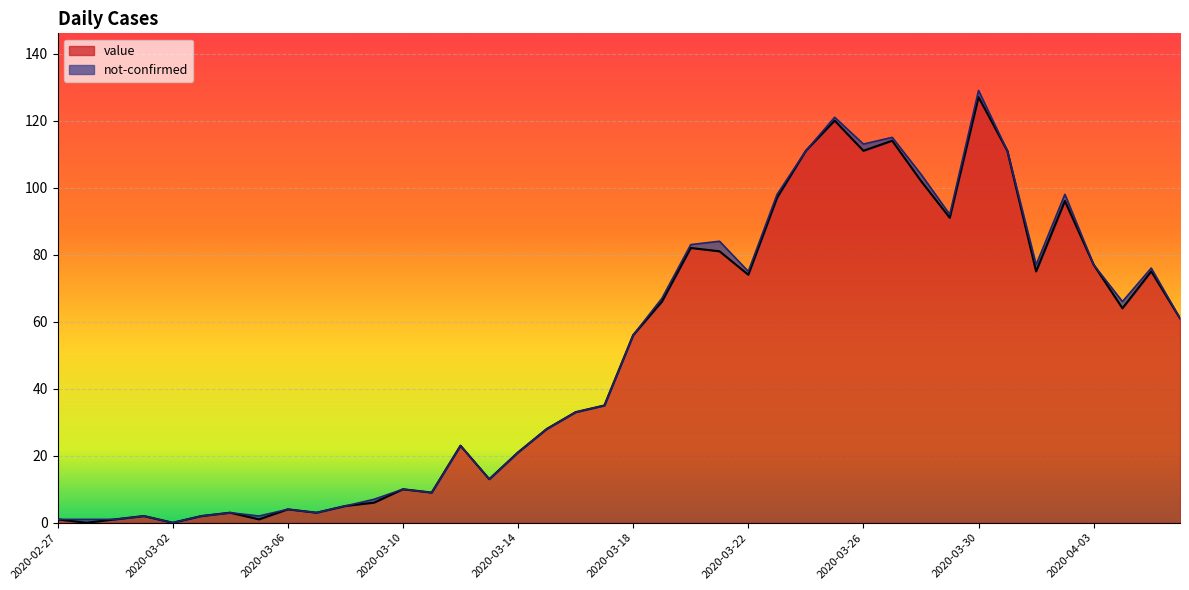

How many points are higher than both their immediate neighbors (excluding endpoints)?

11